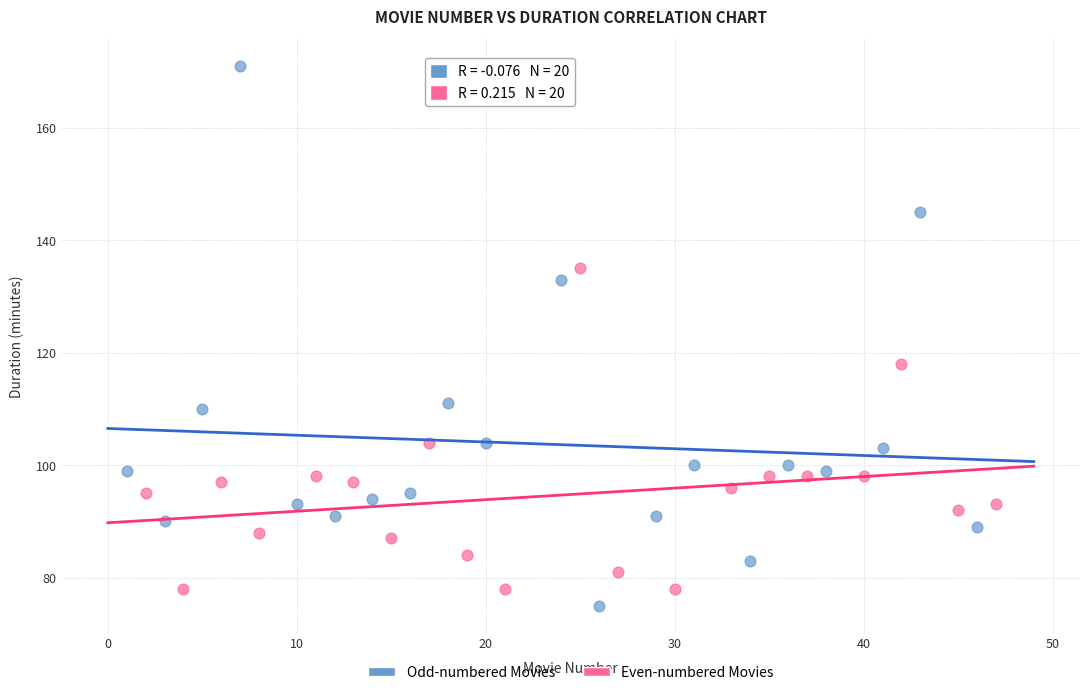

Which series reaches the minimum Y coordinate?

Odd-numbered Movies